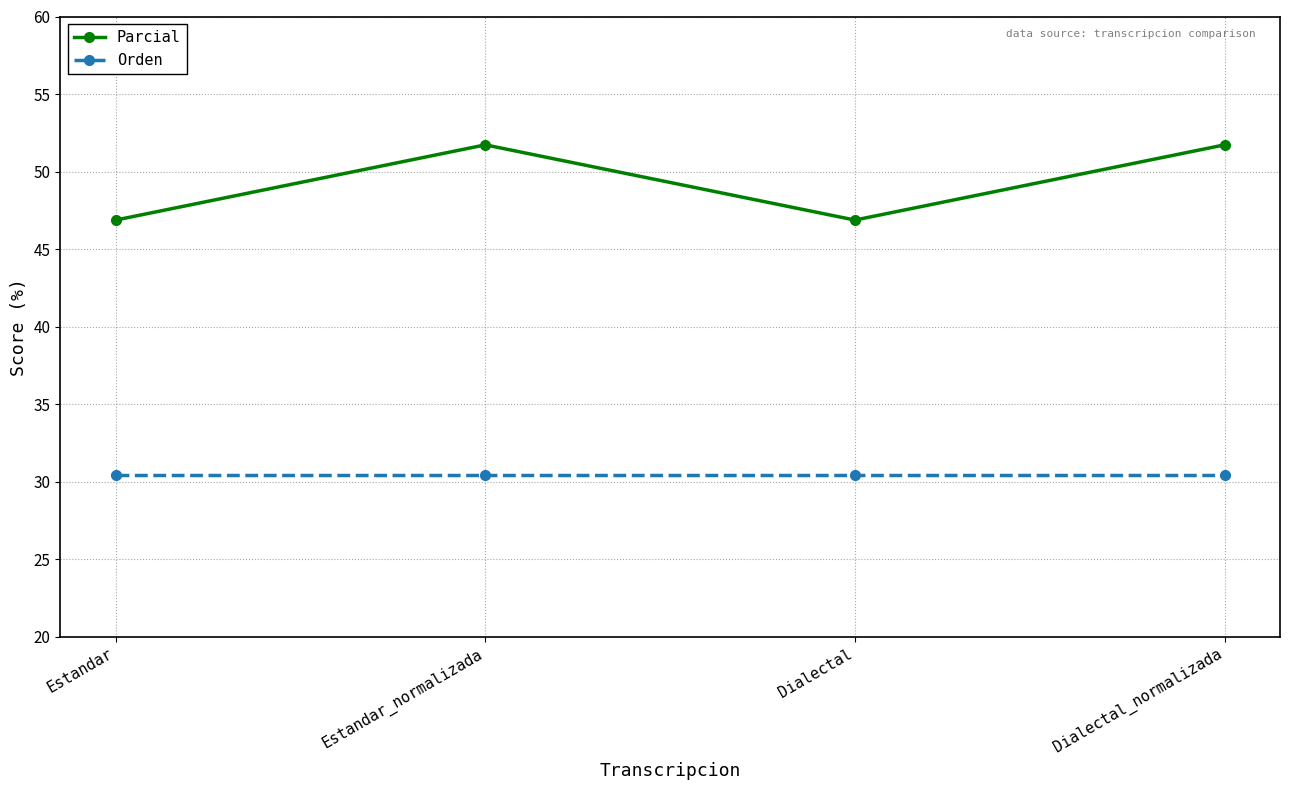

True or false: Orden has a value of 30.4 at Estandar_normalizada.

True